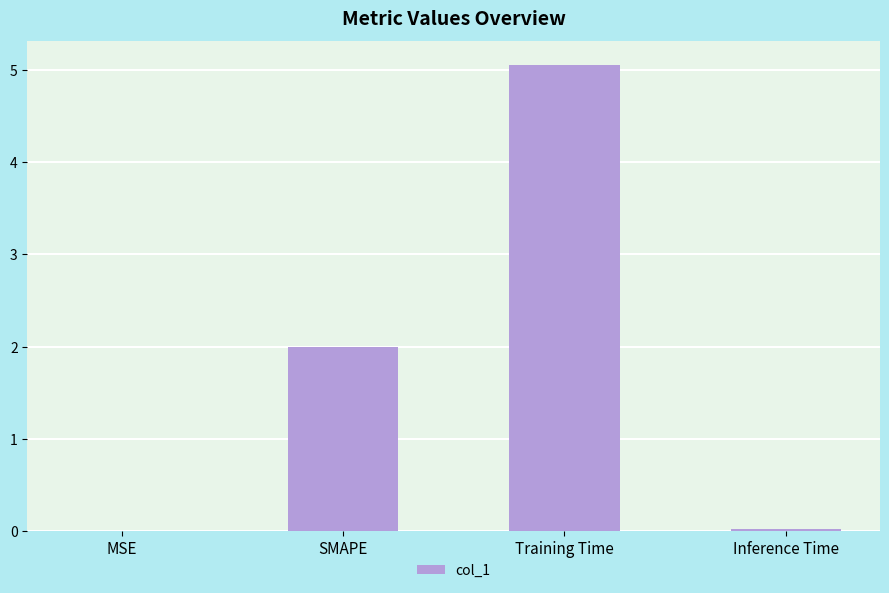

What is the greatest value displayed?

5.1